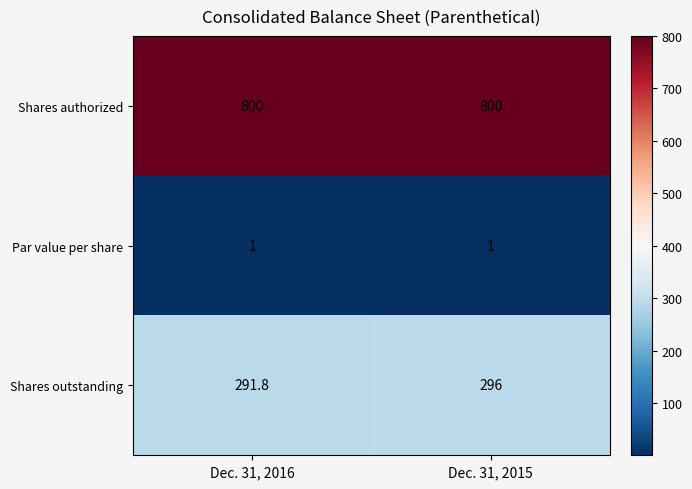

Rank the series by their average value, from highest to lowest.

Shares authorized, Shares outstanding, Par value per share